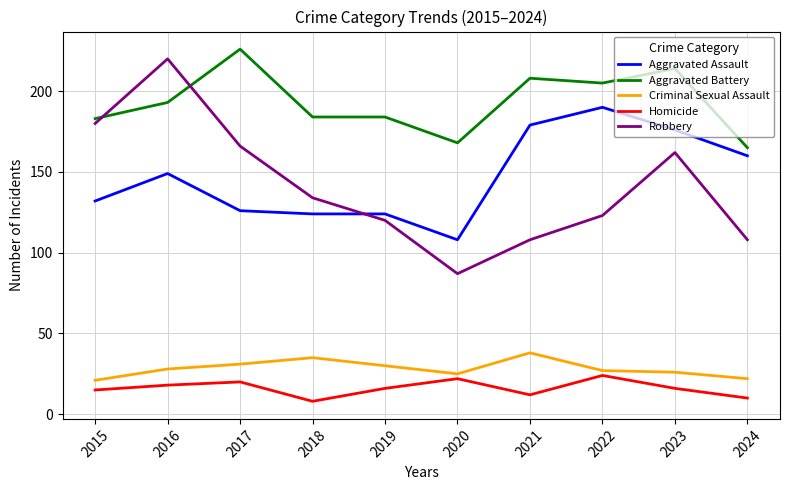

Reading left to right, transcribe all the data shown in this chart.

Aggravated Assault: 2015=132	2016=149	2017=126	2018=124	2019=124	2020=108	2021=179	2022=190	2023=176	2024=160
Aggravated Battery: 2015=183	2016=193	2017=226	2018=184	2019=184	2020=168	2021=208	2022=205	2023=214	2024=165
Criminal Sexual Assault: 2015=21	2016=28	2017=31	2018=35	2019=30	2020=25	2021=38	2022=27	2023=26	2024=22
Homicide: 2015=15	2016=18	2017=20	2018=8	2019=16	2020=22	2021=12	2022=24	2023=16	2024=10
Robbery: 2015=180	2016=220	2017=166	2018=134	2019=120	2020=87	2021=108	2022=123	2023=162	2024=108